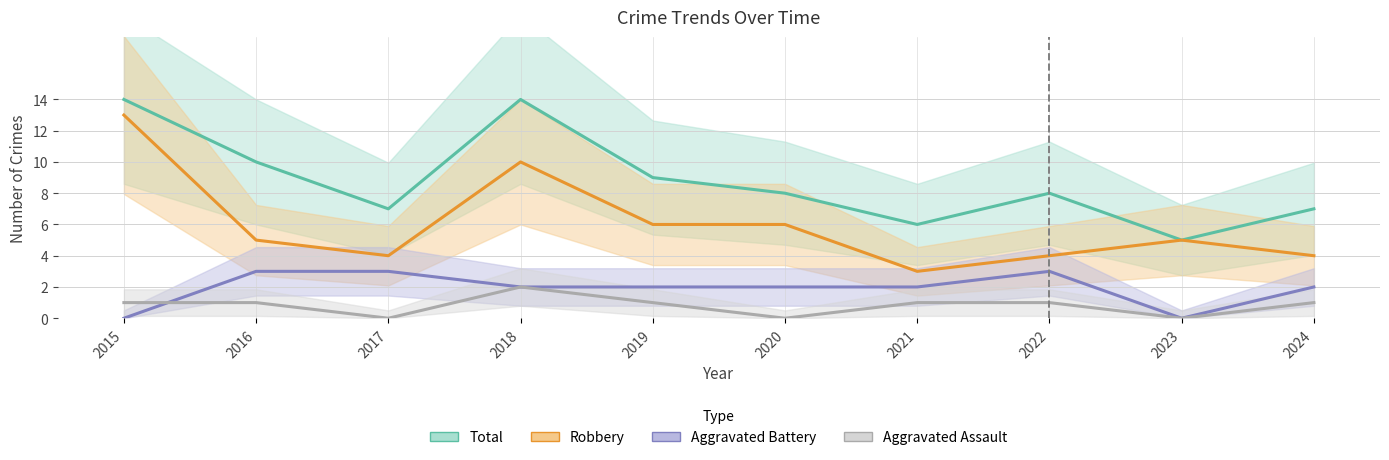

True or false: Total and Aggravated Battery intersect in this chart.

False